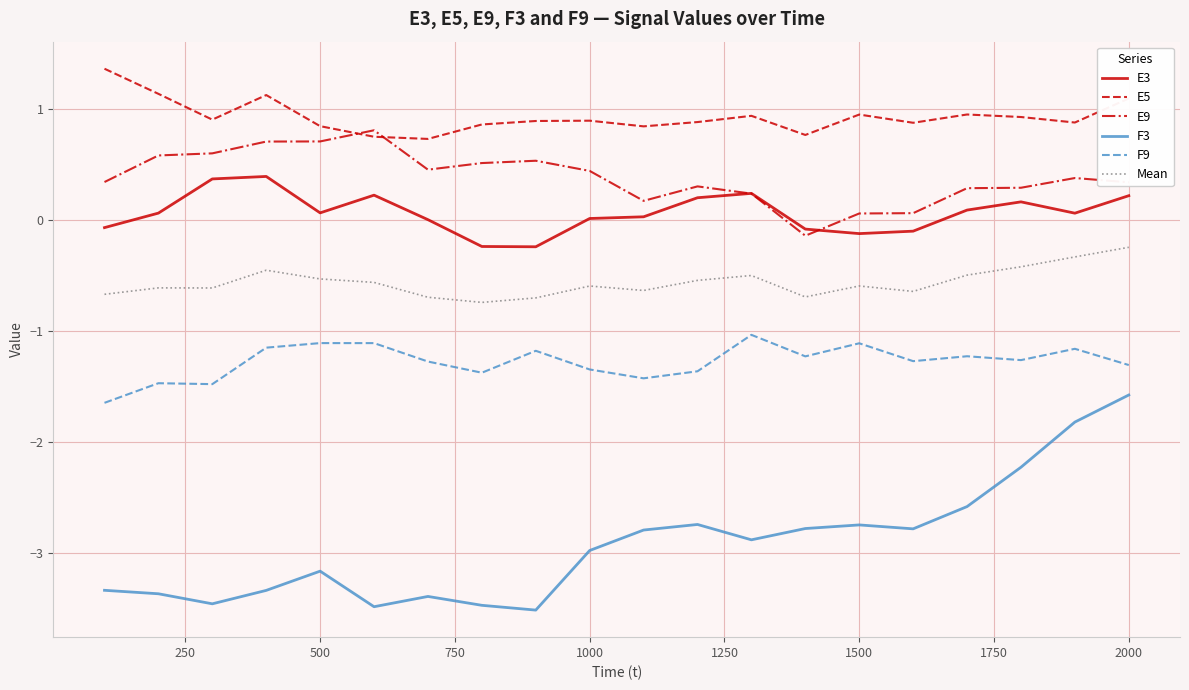

Which series has the widest spread of values?

F3